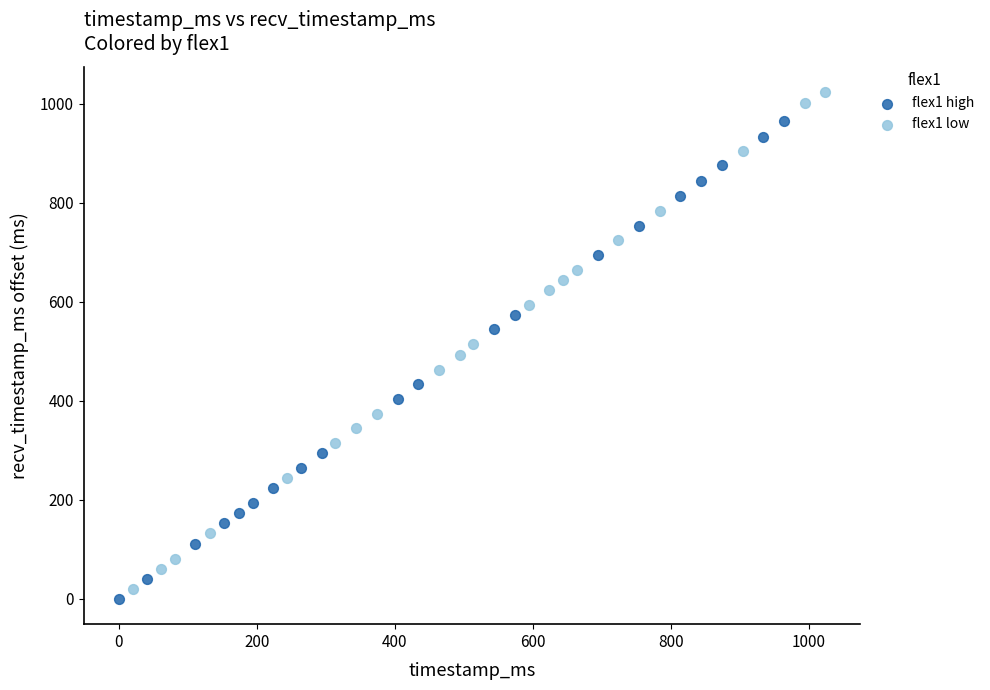

What are all the series names shown in the legend?

flex1 high, flex1 low